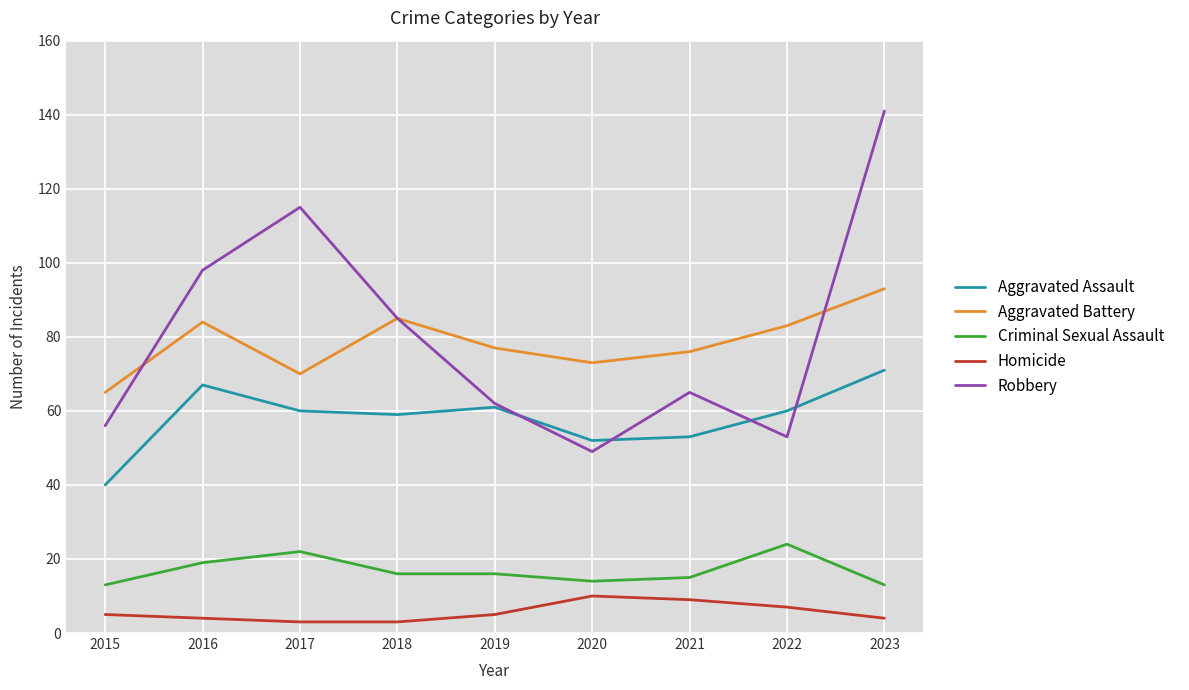

Reading right to left, extract all data points from this chart.

Aggravated Assault: 2023=71	2022=60	2021=53	2020=52	2019=61	2018=59	2017=60	2016=67	2015=40
Aggravated Battery: 2023=93	2022=83	2021=76	2020=73	2019=77	2018=85	2017=70	2016=84	2015=65
Criminal Sexual Assault: 2023=13	2022=24	2021=15	2020=14	2019=16	2018=16	2017=22	2016=19	2015=13
Homicide: 2023=4	2022=7	2021=9	2020=10	2019=5	2018=3	2017=3	2016=4	2015=5
Robbery: 2023=141	2022=53	2021=65	2020=49	2019=62	2018=85	2017=115	2016=98	2015=56